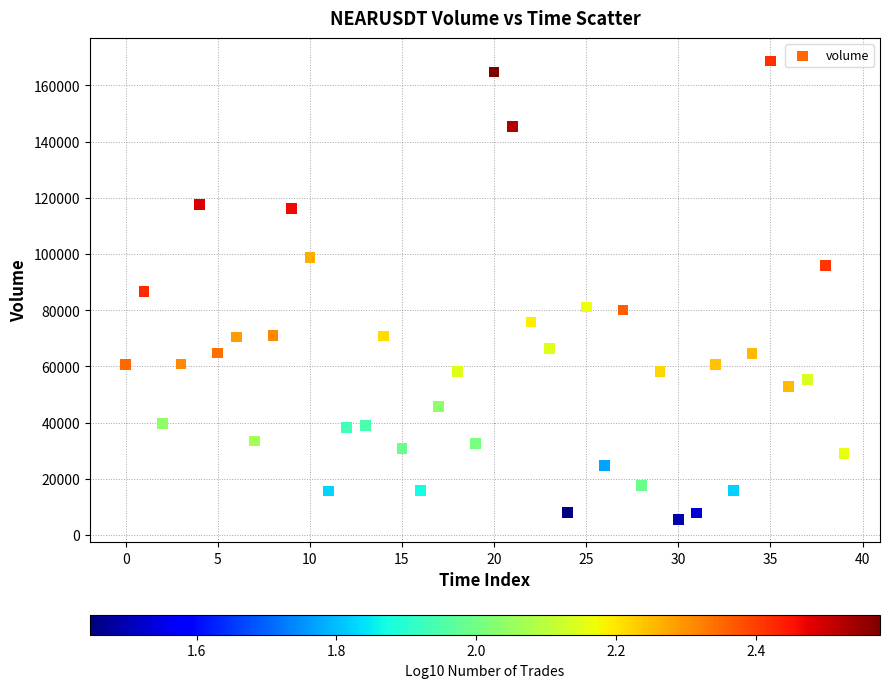

What is the range of Y values (max minus min)?

163041